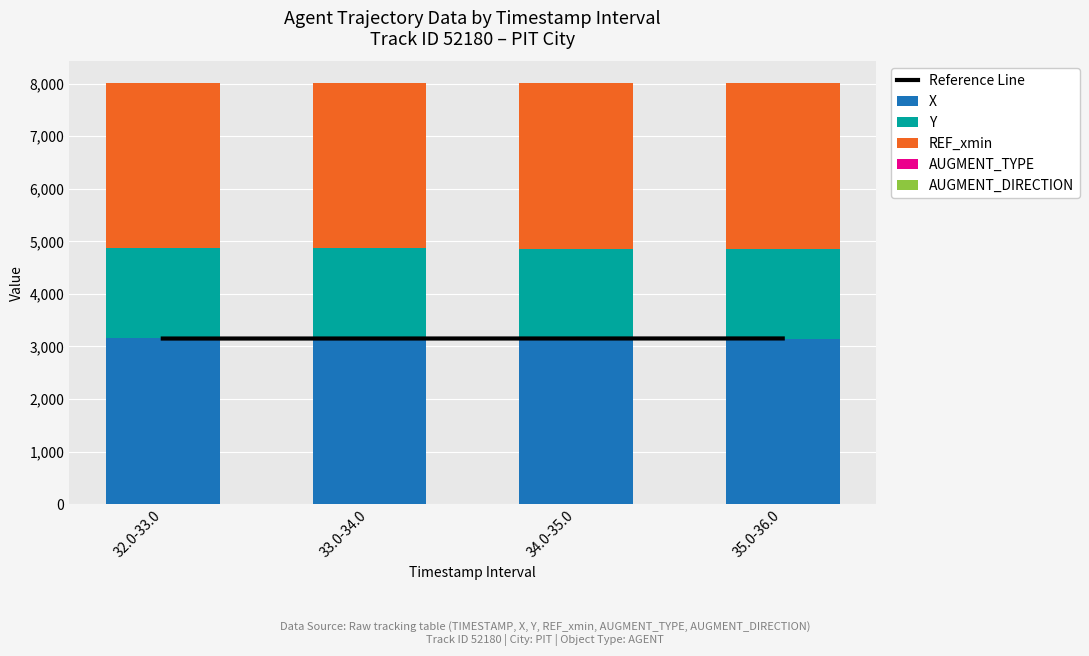

Reading right to left, list all the values displayed in this chart.

Reference Line: 35.0-36.0=3152.0	34.0-35.0=3151.5	33.0-34.0=3151.0	32.0-33.0=3150.5
X: 35.0-36.0=3148.8	34.0-35.0=3149.3	33.0-34.0=3151.2	32.0-33.0=3154.0
Y: 35.0-36.0=1706.5	34.0-35.0=1710.0	33.0-34.0=1713.2	32.0-33.0=1716.5
REF_xmin: 35.0-36.0=3148.0	34.0-35.0=3148.0	33.0-34.0=3148.0	32.0-33.0=3148.0
AUGMENT_TYPE: 35.0-36.0=1.0	34.0-35.0=1.0	33.0-34.0=1.0	32.0-33.0=1.0
AUGMENT_DIRECTION: 35.0-36.0=1.0	34.0-35.0=1.0	33.0-34.0=1.0	32.0-33.0=1.0